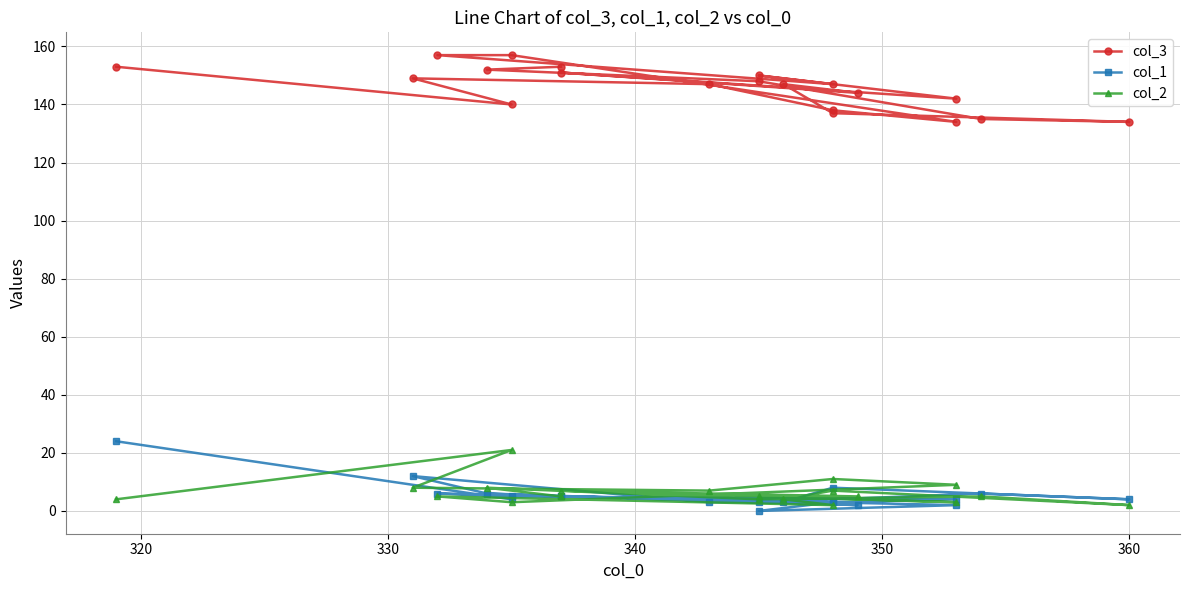

In col_1, how many points are higher than both neighbors (excluding endpoints)?

6